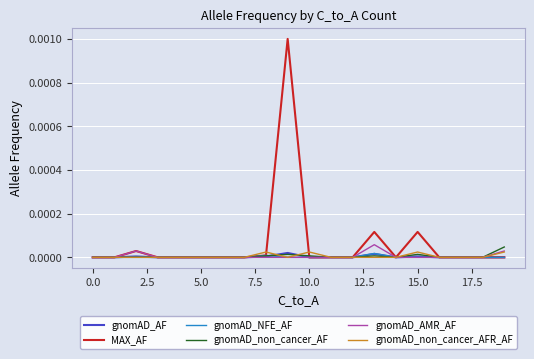

Which series has the largest total across all categories?

MAX_AF